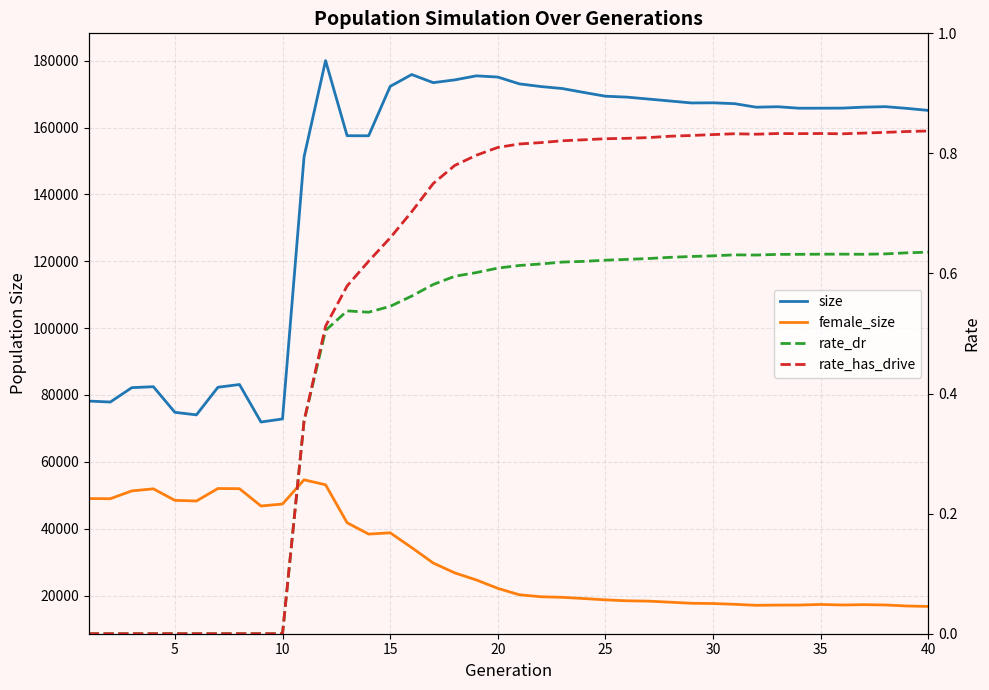

The value of rate_has_drive at 35 is 0.8. True or false?

True